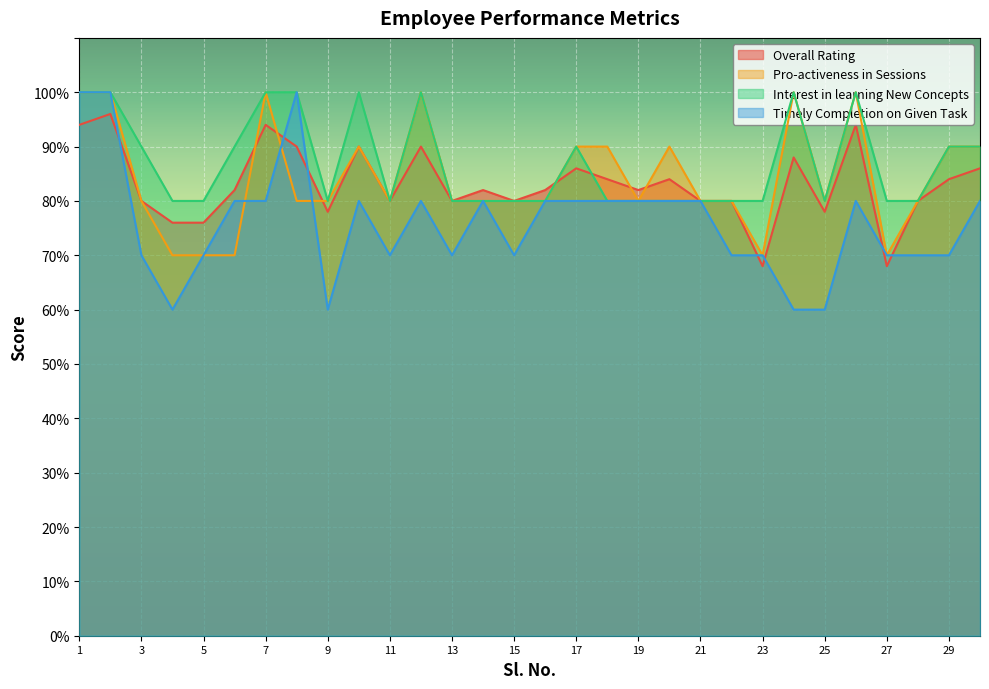

Which series has the largest total across all categories?

Interest in learning New Concepts